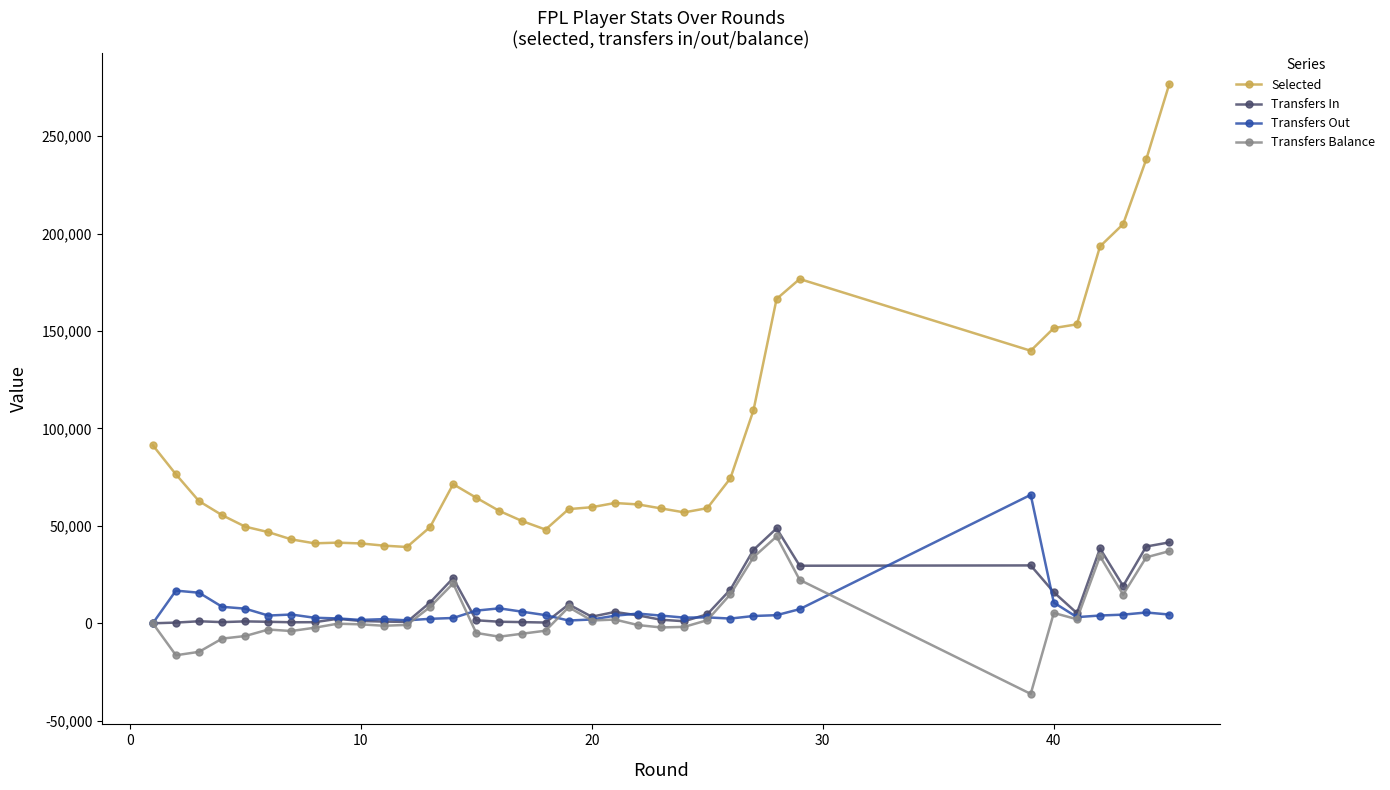

What is the sum of all Transfers In values?

400190